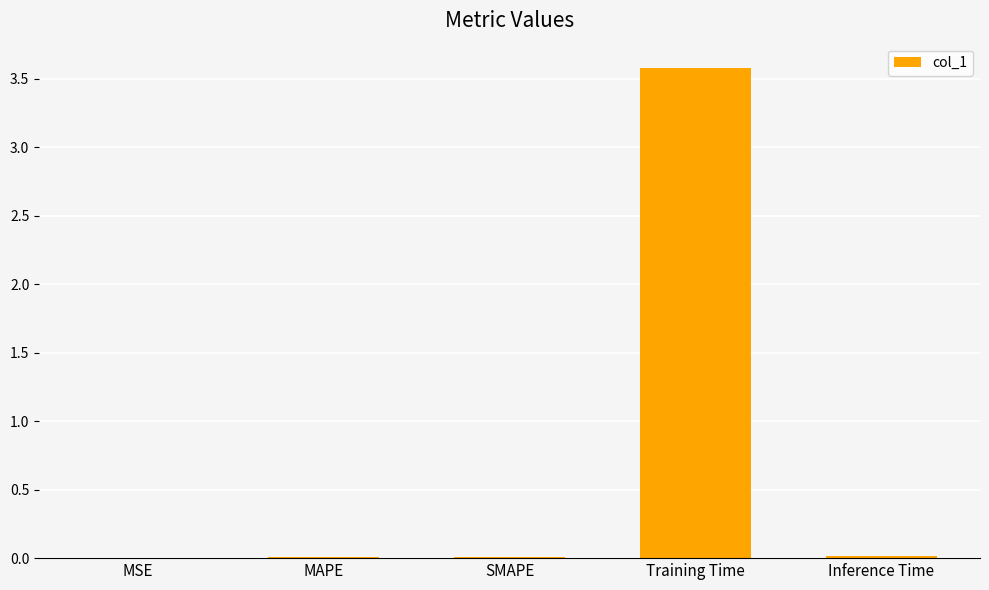

What is the maximum value shown in the chart?

3.6